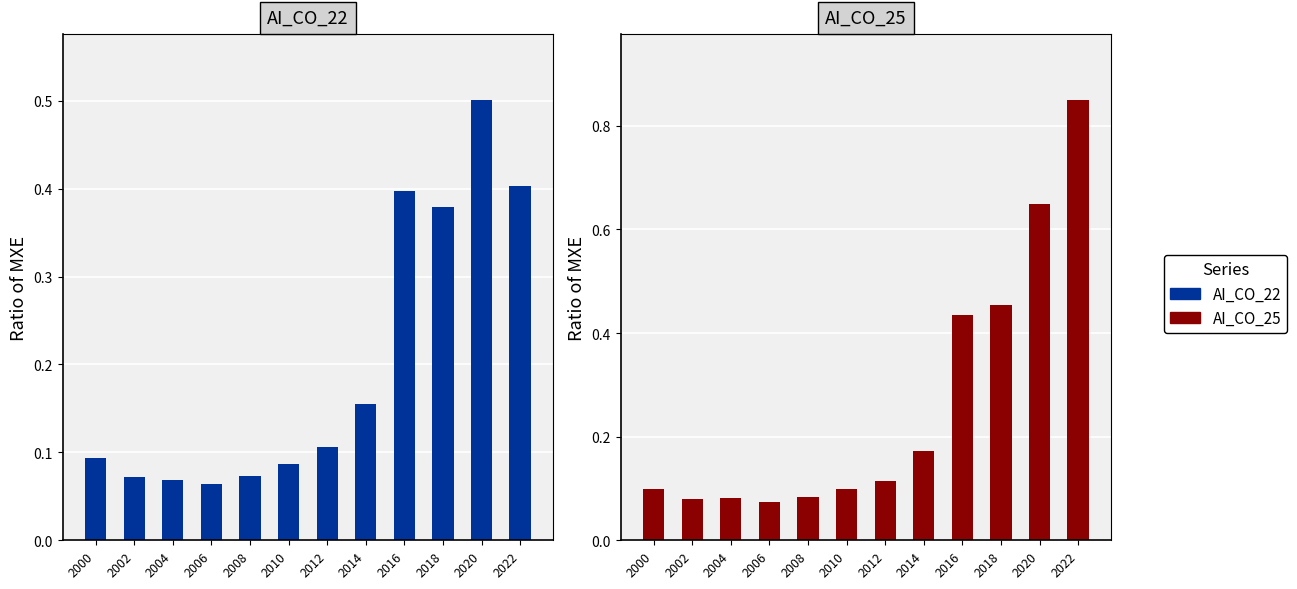

Which series has the largest range (max minus min)?

AI_CO_25